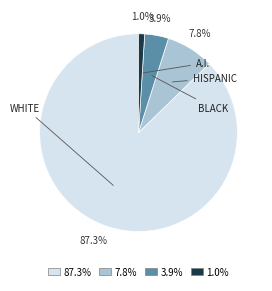

Which category accounts for the majority?

87.3%